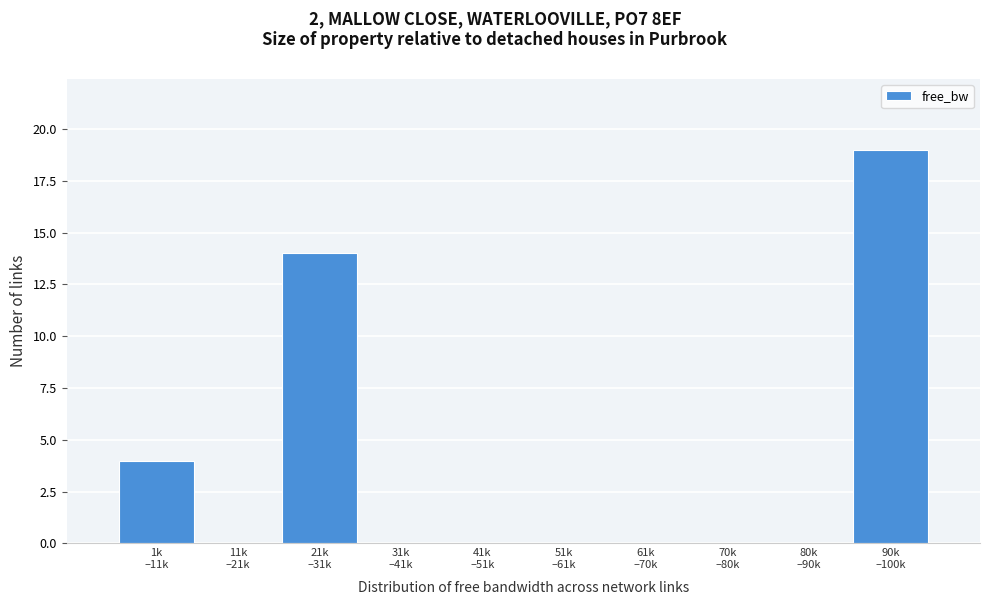

What is the sum of all values?

37